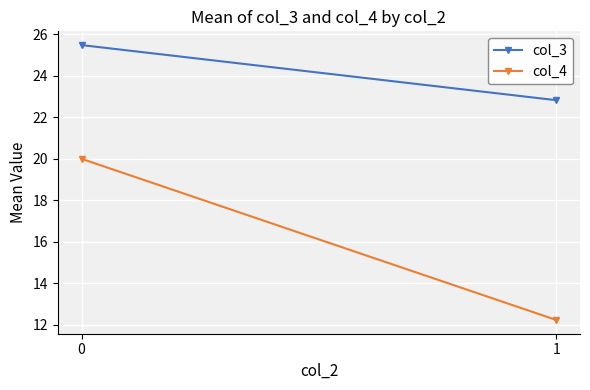

The col_4 series shows 17.2 at 1. True or false?

False